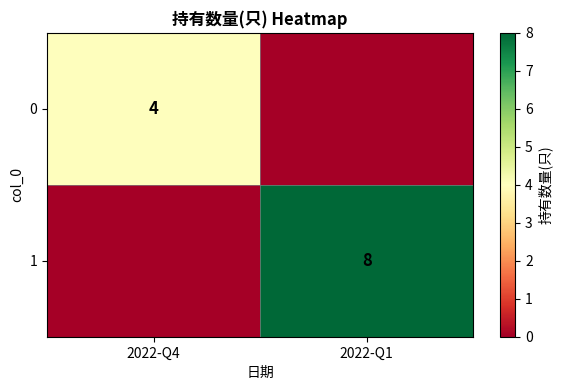

The value of 1 at 2022-Q1 is 8. True or false?

True